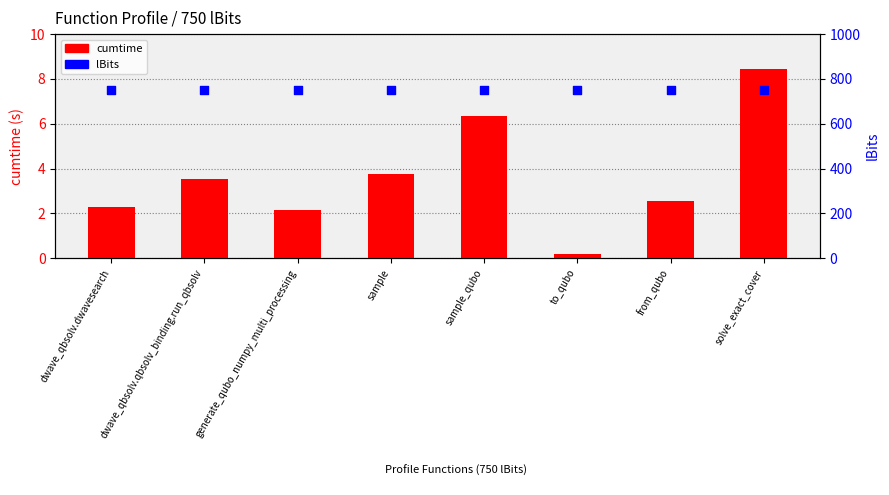

What is the total value across all series at generate_qubo_numpy_multi_processing?

752.1